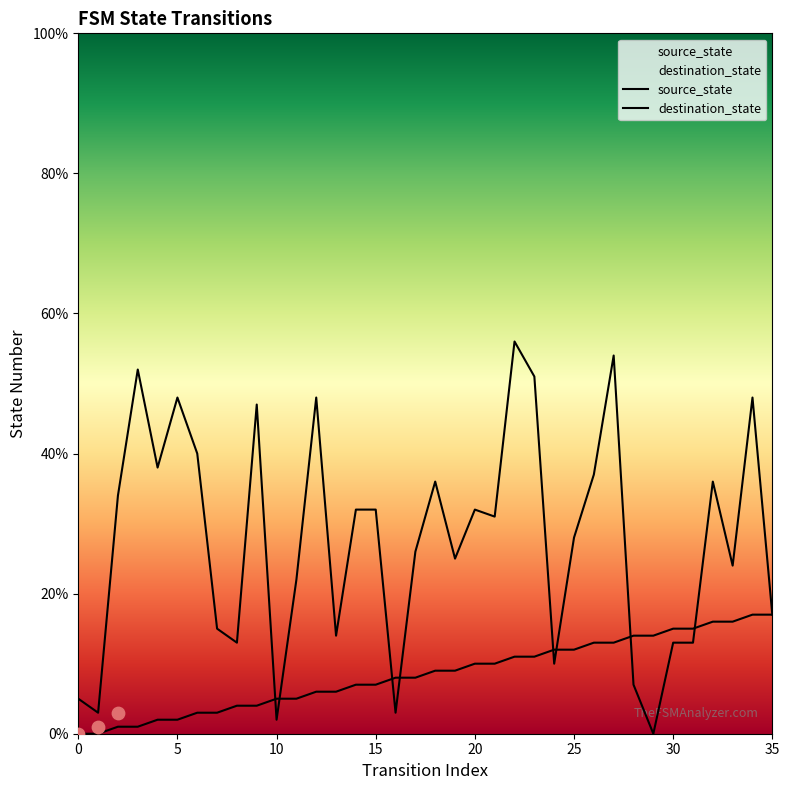

At which category is the sum across all series the highest?

22